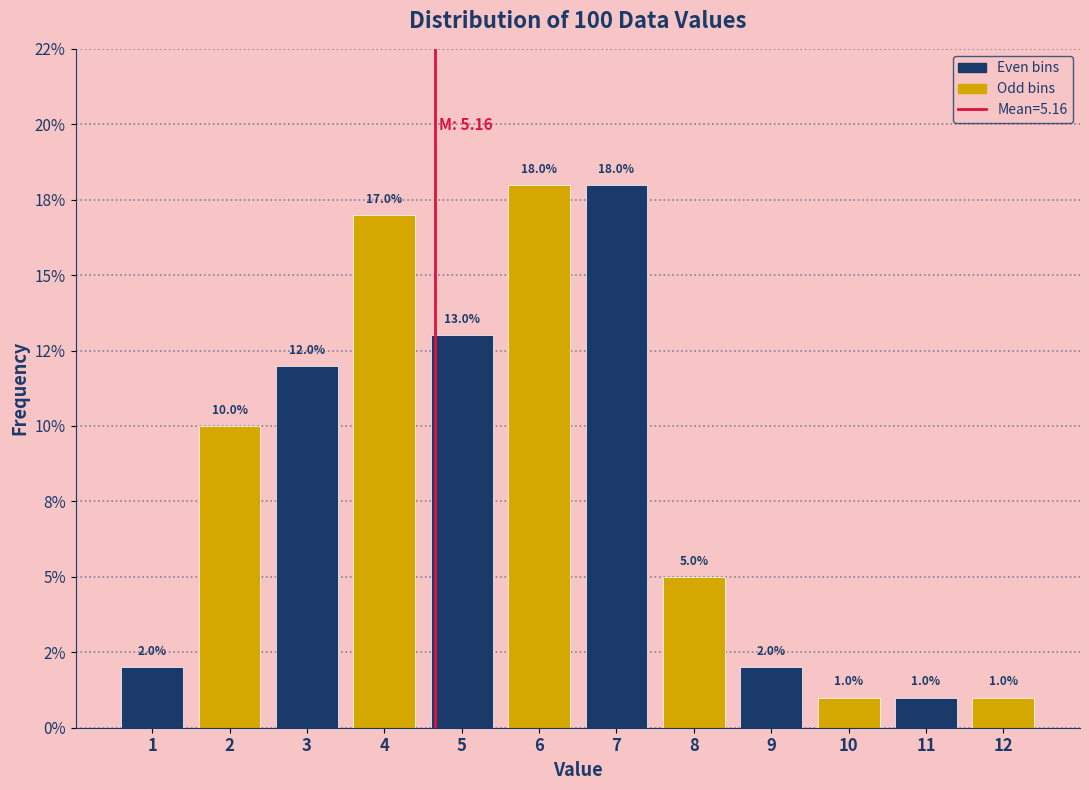

Does the chart contain any negative values?

No